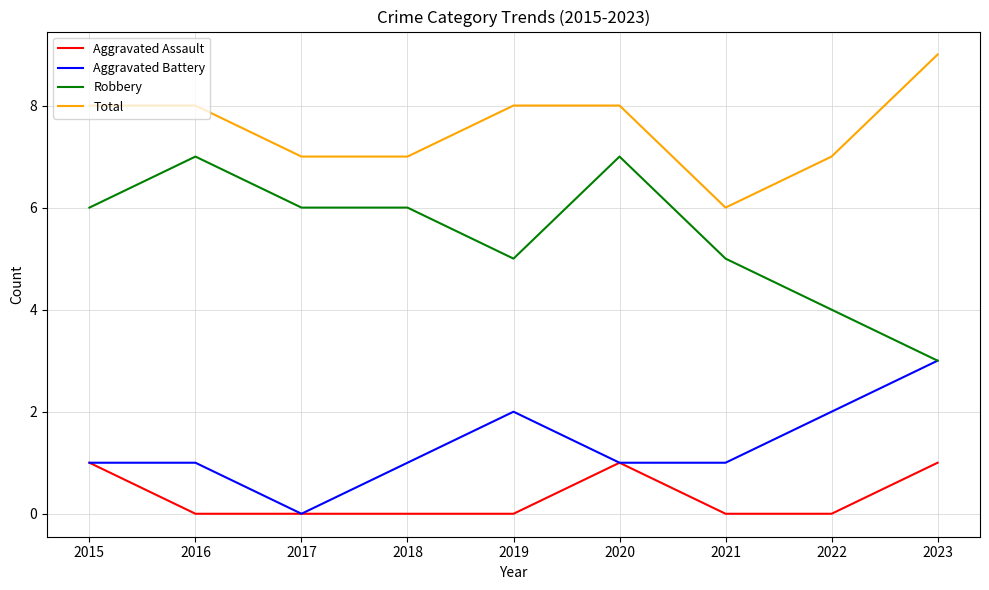

What are all the series names shown in the legend?

Aggravated Assault, Aggravated Battery, Robbery, Total